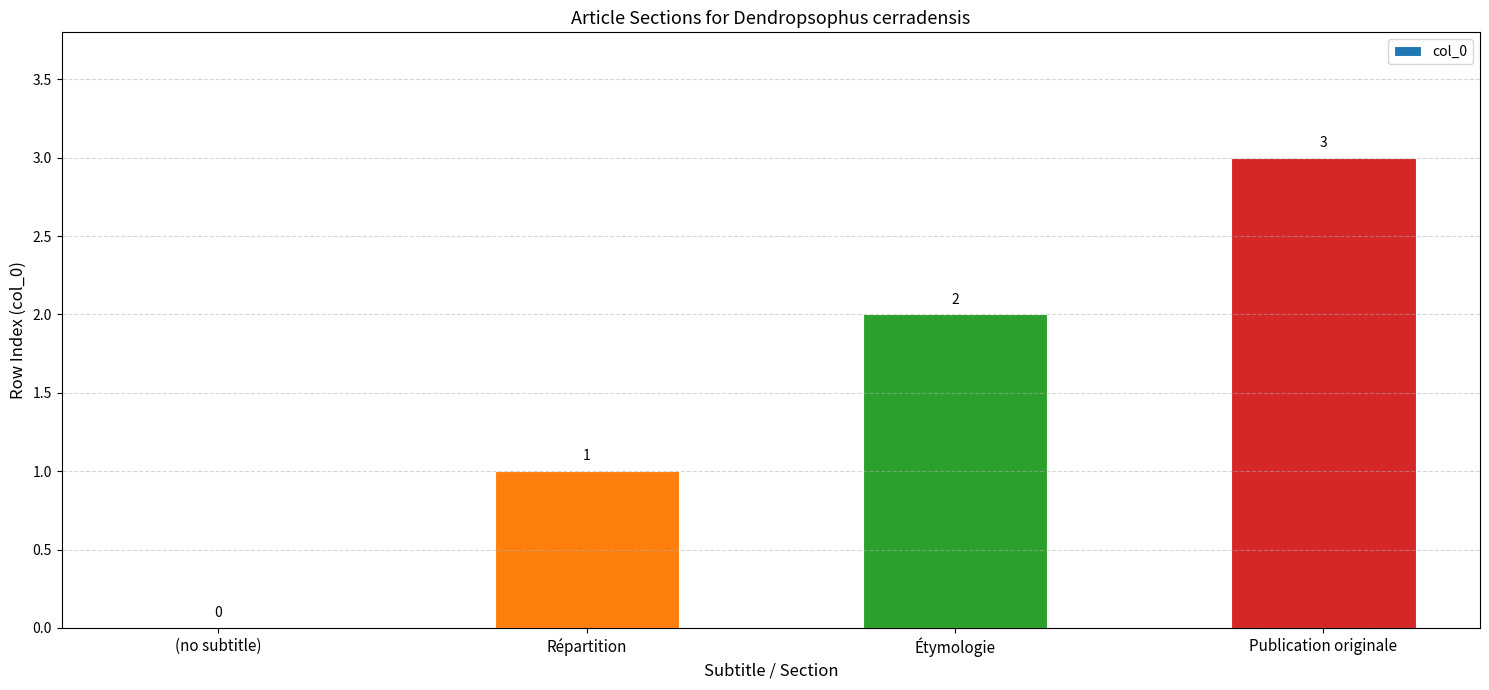

What is the sum of the values at Publication originale and Étymologie?

5